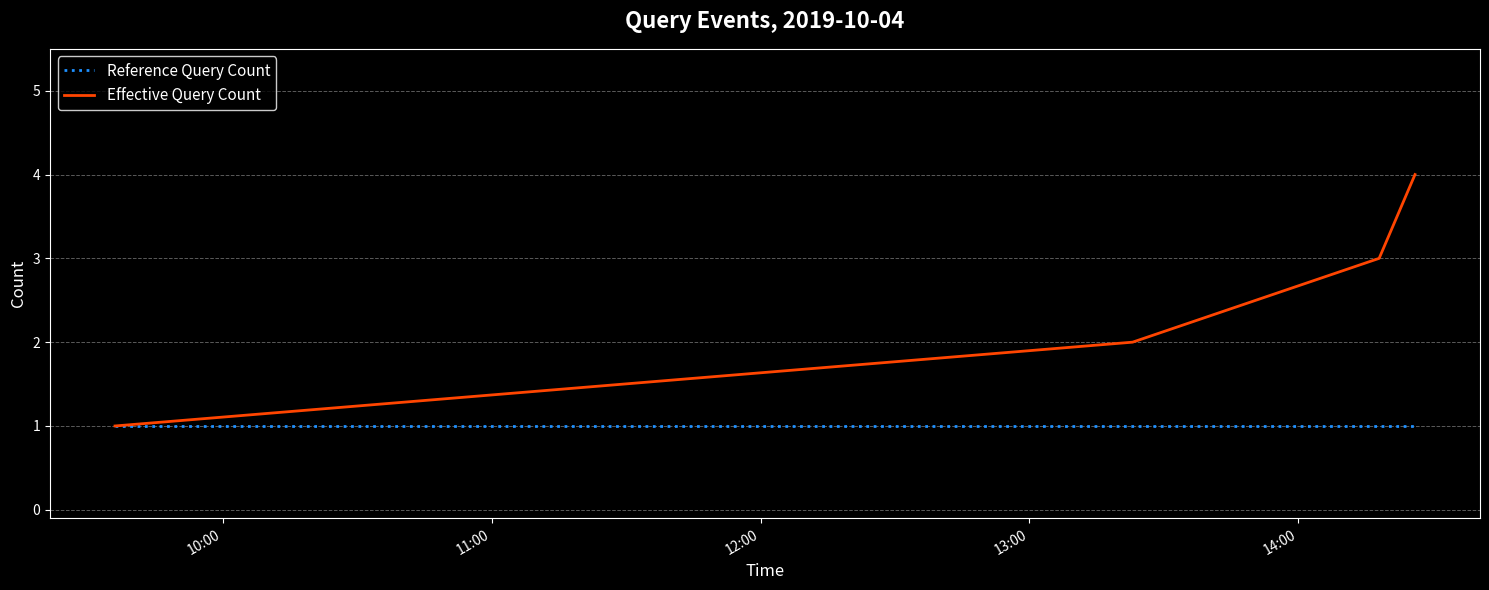

What is the difference between the second highest and second lowest values in the Effective Query Count series?

1